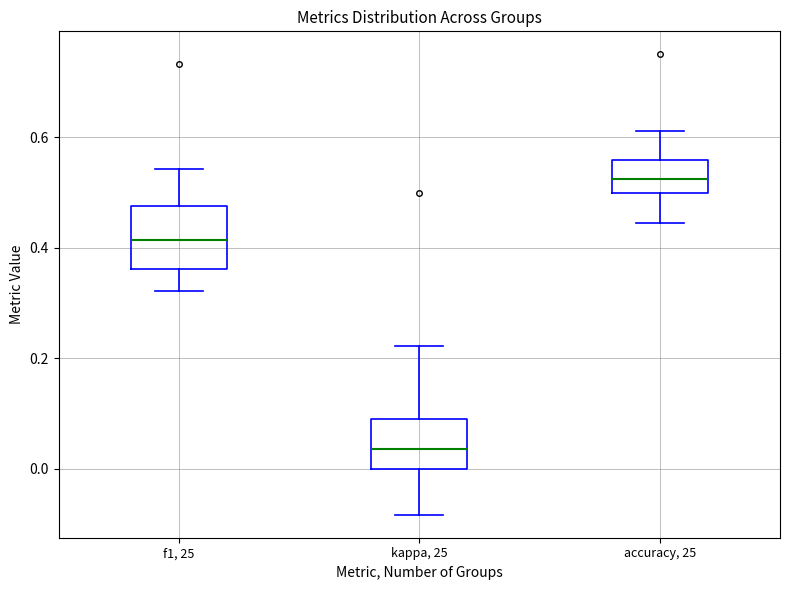

Reading left to right, read every box against the y-axis: the position of its median line, the range the box covers, and the ends of its whiskers. The values are not printed on the chart, so give them approximately, as read against the axis.

f1, 25: median 0.42, box 0.36 to 0.48, whiskers 0.32 to 0.54
kappa, 25: median 0.04, box 0.00 to 0.10, whiskers -0.08 to 0.22
accuracy, 25: median 0.52, box 0.50 to 0.56, whiskers 0.44 to 0.62